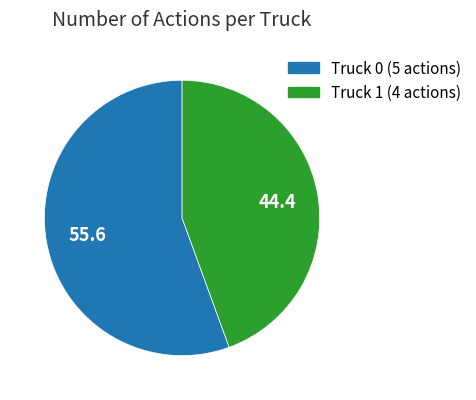

Is the sum of Truck 1 and Truck 0 greater than half?

Yes